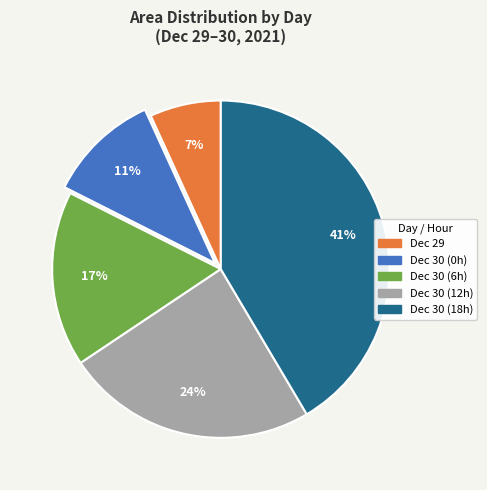

What percentage is the Dec 30 (0h) slice, to the nearest percent?

11%